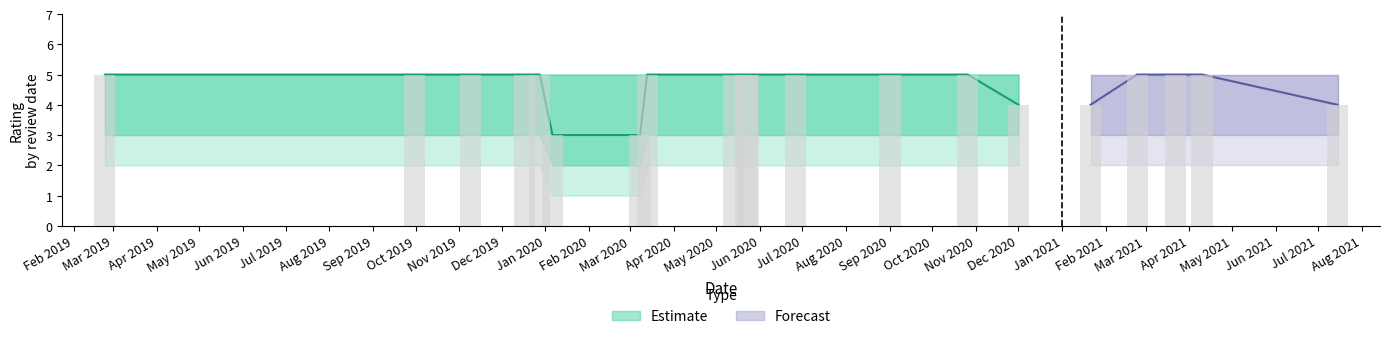

What is the ratio of the value at Aug 2020 to the value at Oct 2019?

1.0